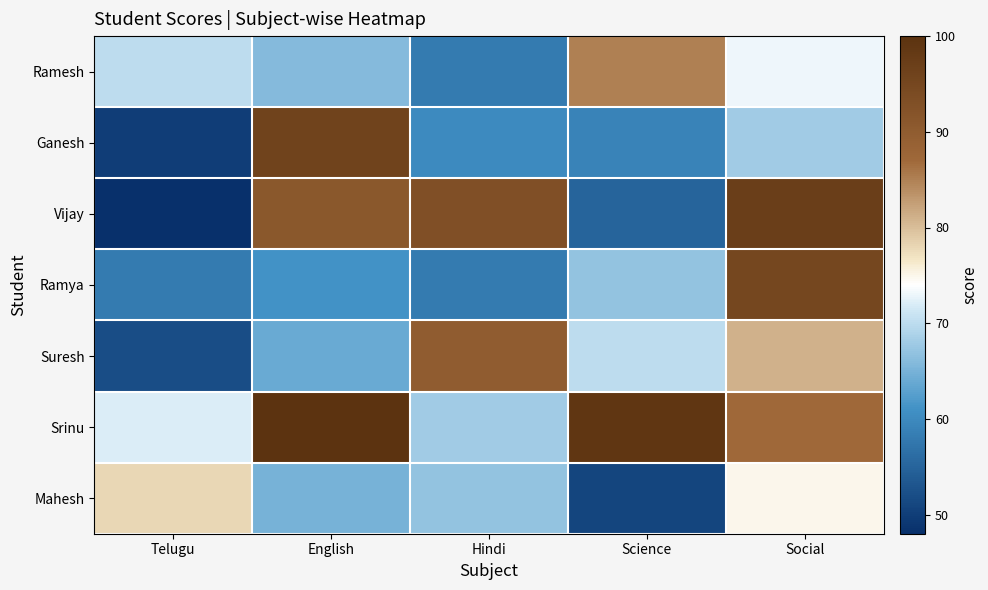

Rank the series by their maximum value, from highest to lowest.

Srinu, Vijay, Ganesh, Ramya, Suresh, Ramesh, Mahesh